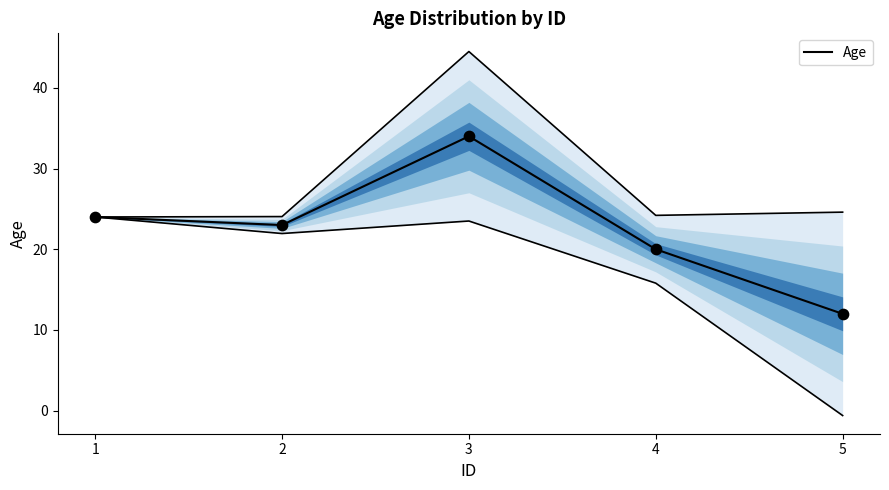

Between 3 and 5, which is larger?

3